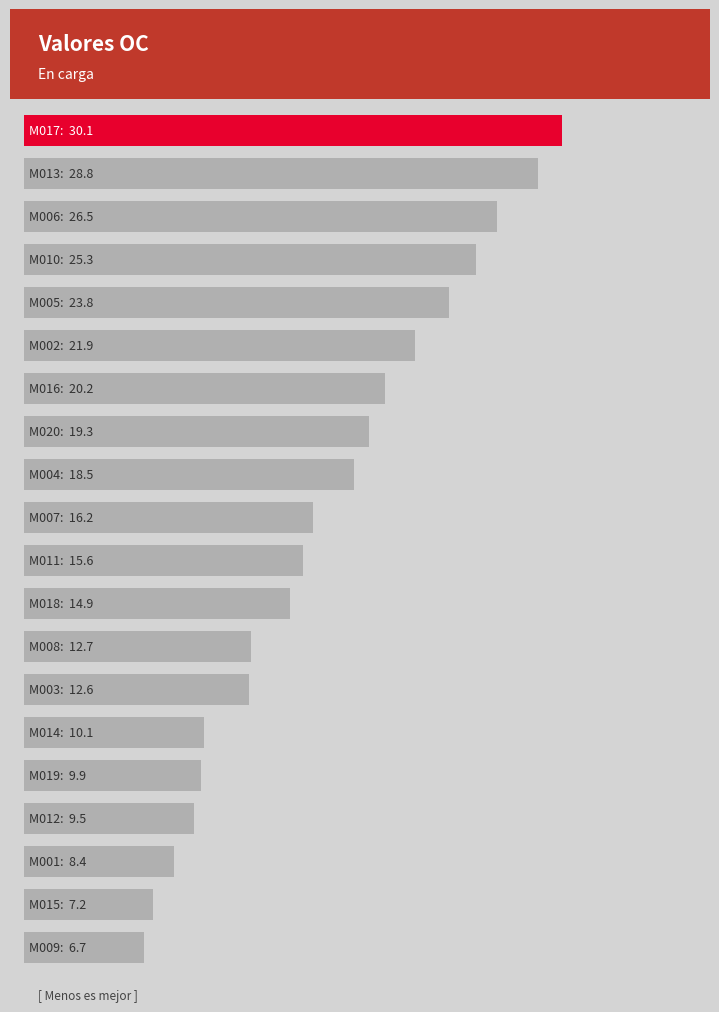

Does the chart contain any negative values?

No